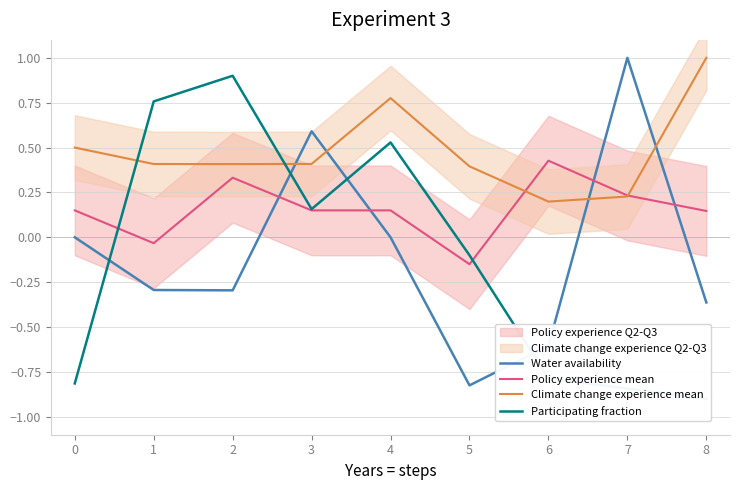

Is it true that Water availability equals 0.8 at 3?

False